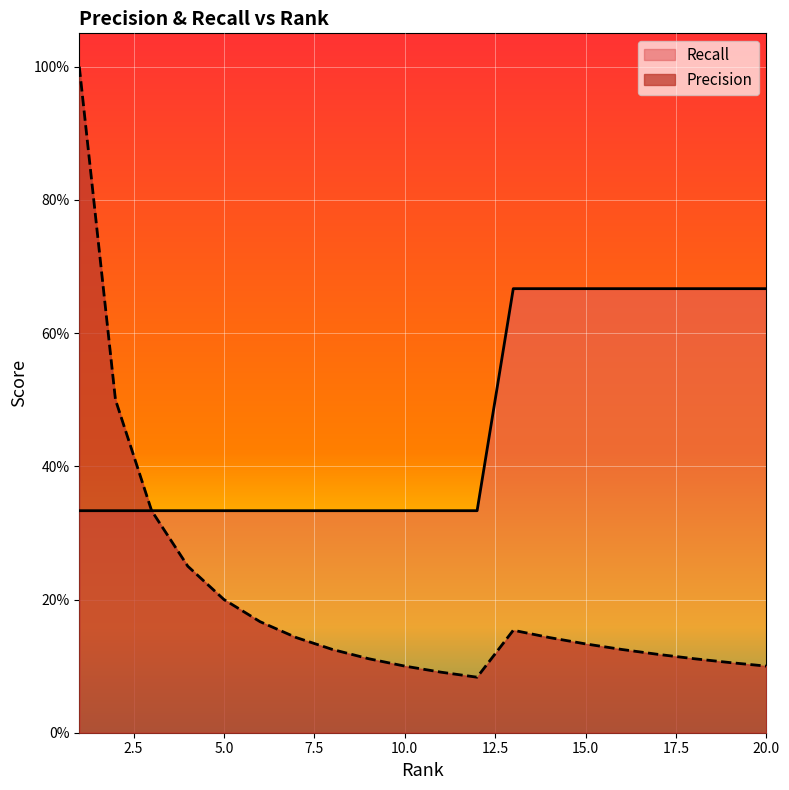

How many Recall values are between 0 and 1?

20